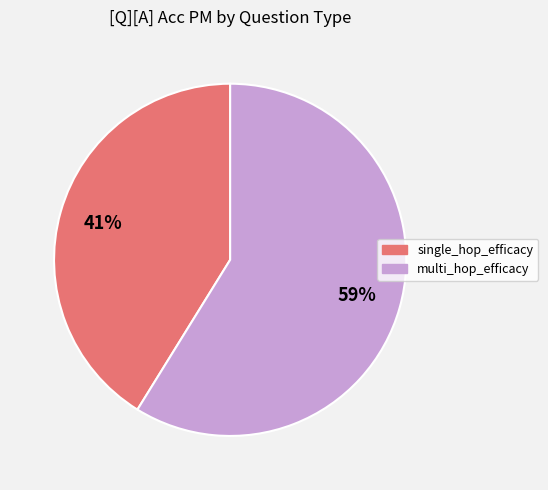

Do multi_hop_efficacy and single_hop_efficacy together represent more than half of the pie?

Yes